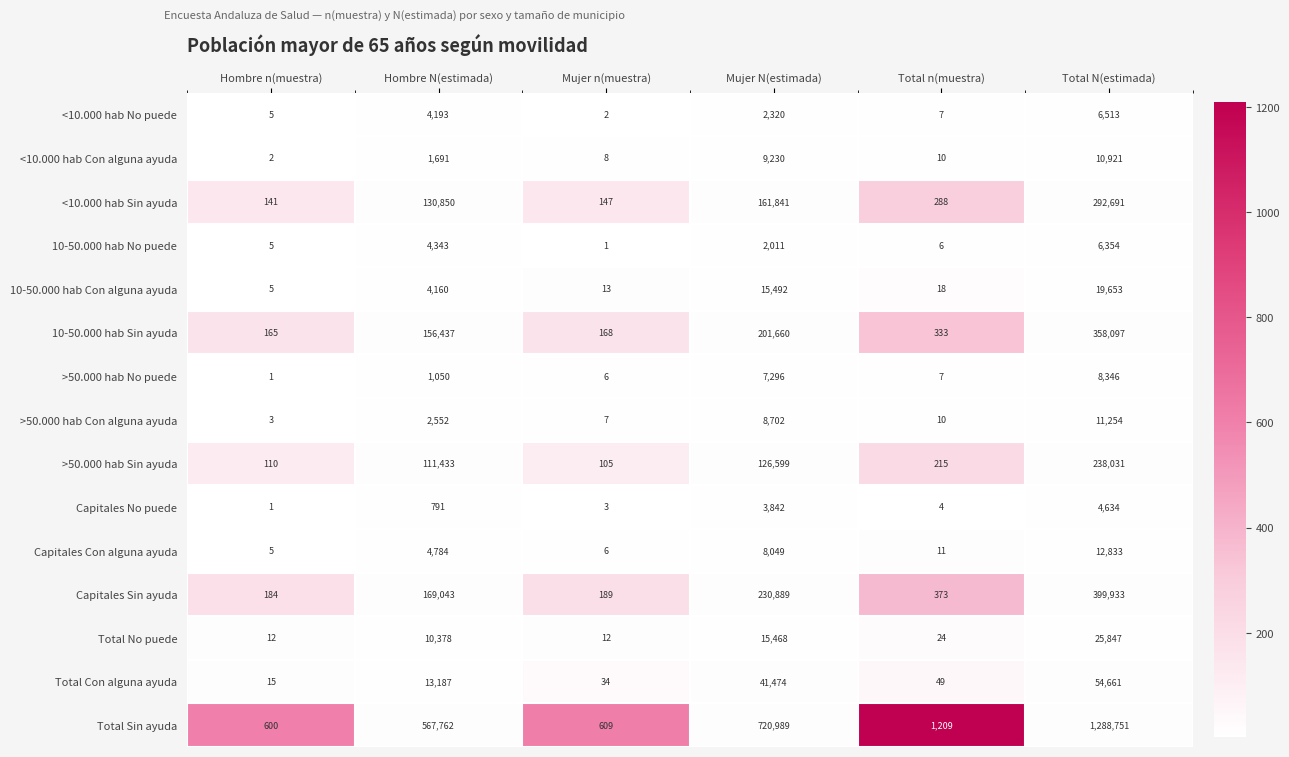

What is the greatest value displayed?

1288751